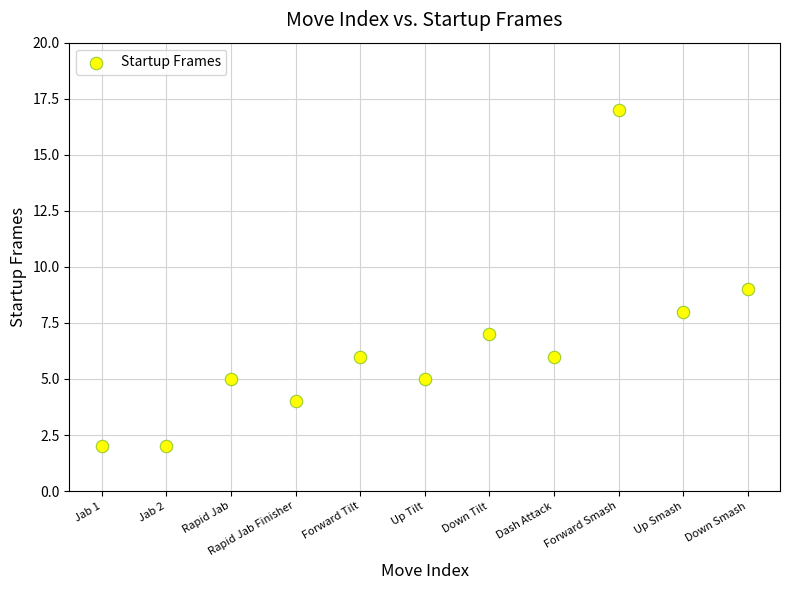

What is the average Y value?

6